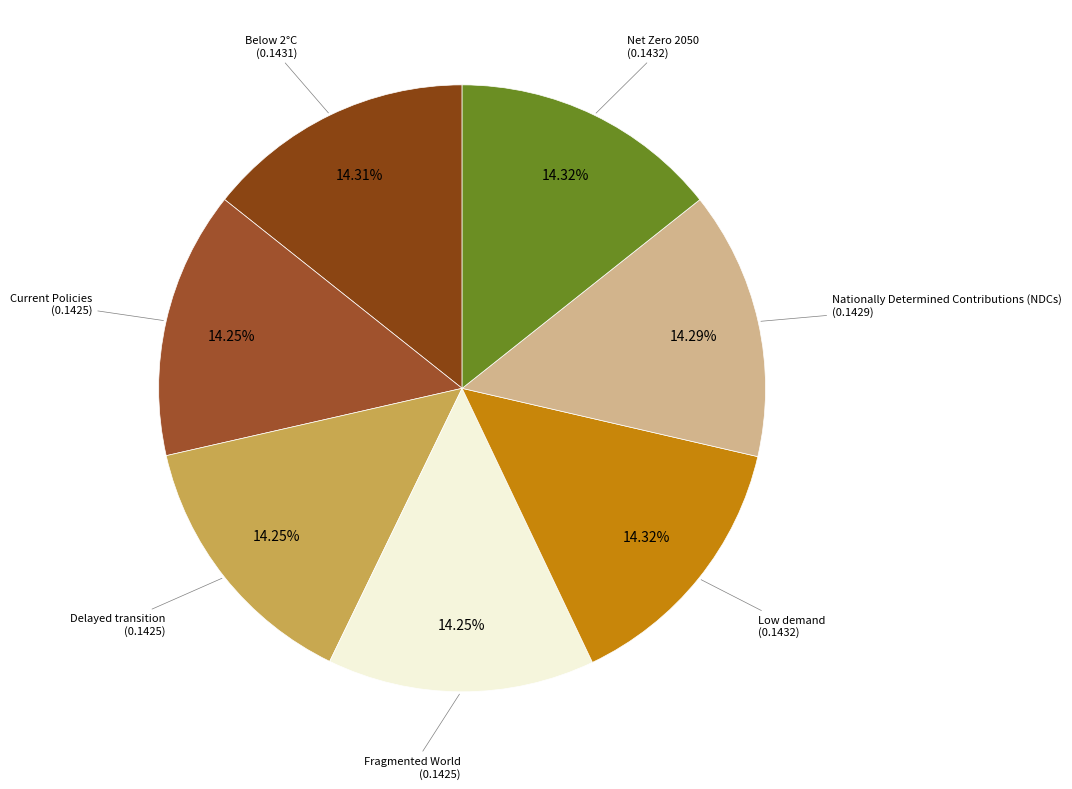

Count the number of slices in the pie.

7